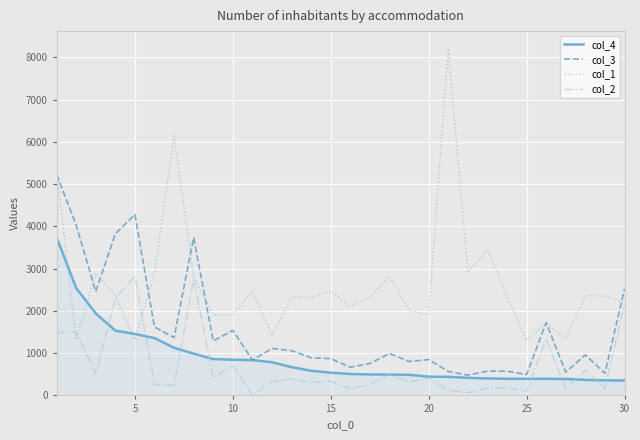

Which series has the largest total across all categories?

col_1